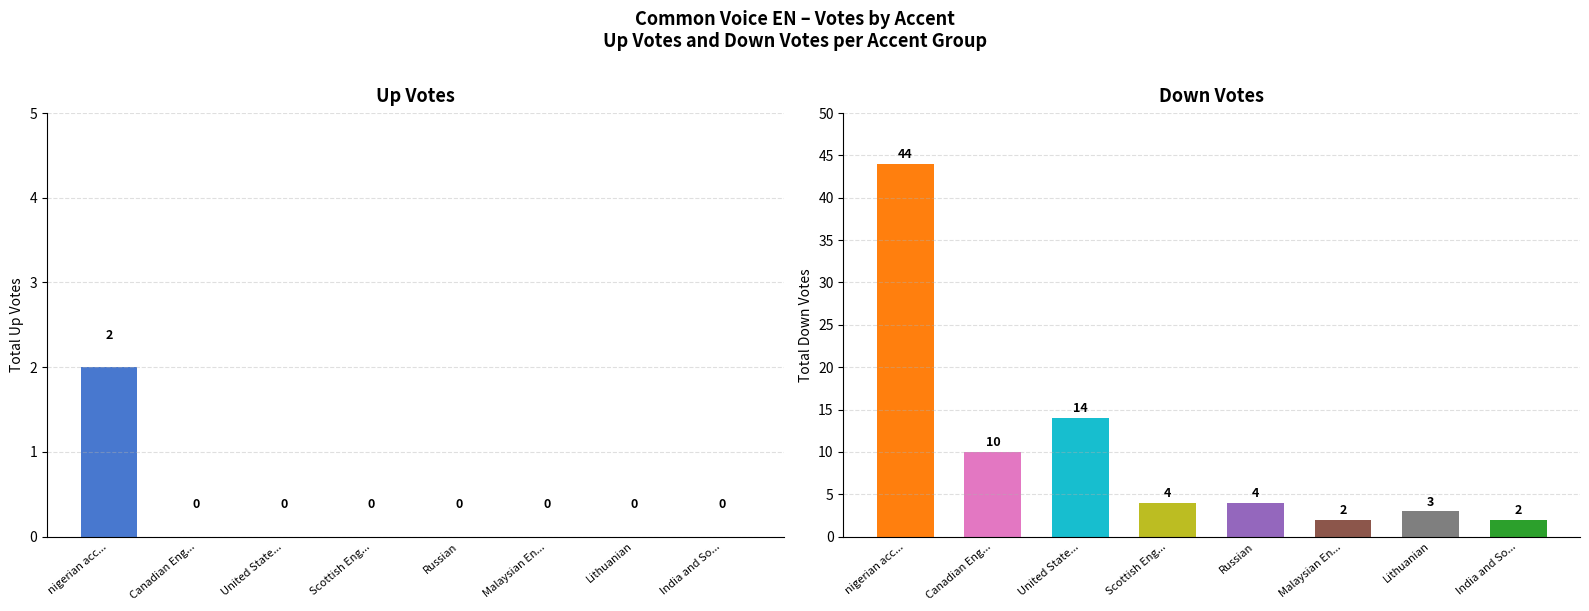

Which has a higher value, Russian or Scottish Eng...?

Russian